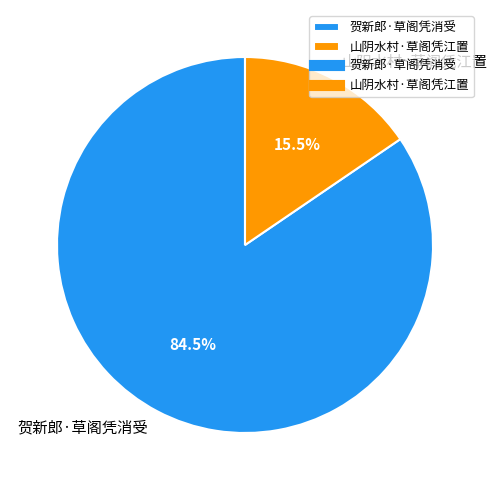

Does any single category account for the majority?

Yes